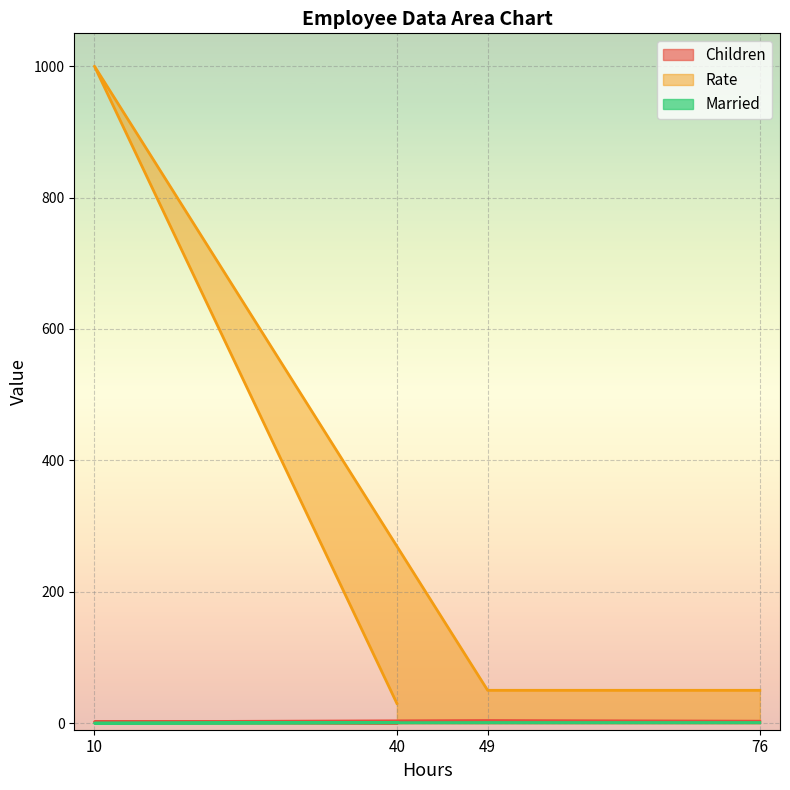

Which series has the widest spread of values?

Rate